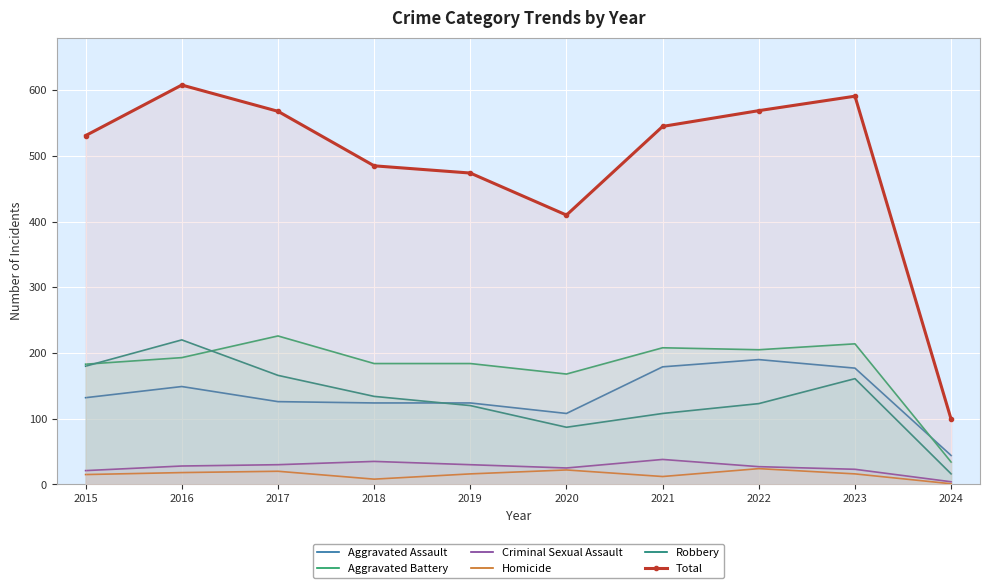

Is the value of Homicide at 2018 greater than the value of Total at 2023?

No